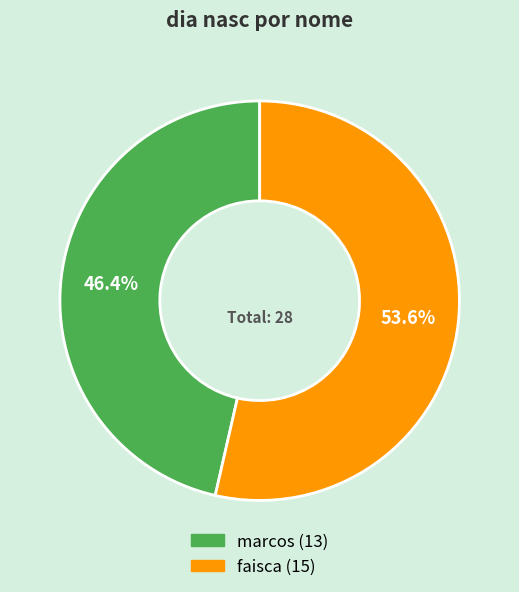

What is the ratio of the value at marcos to the value at faisca?

0.9